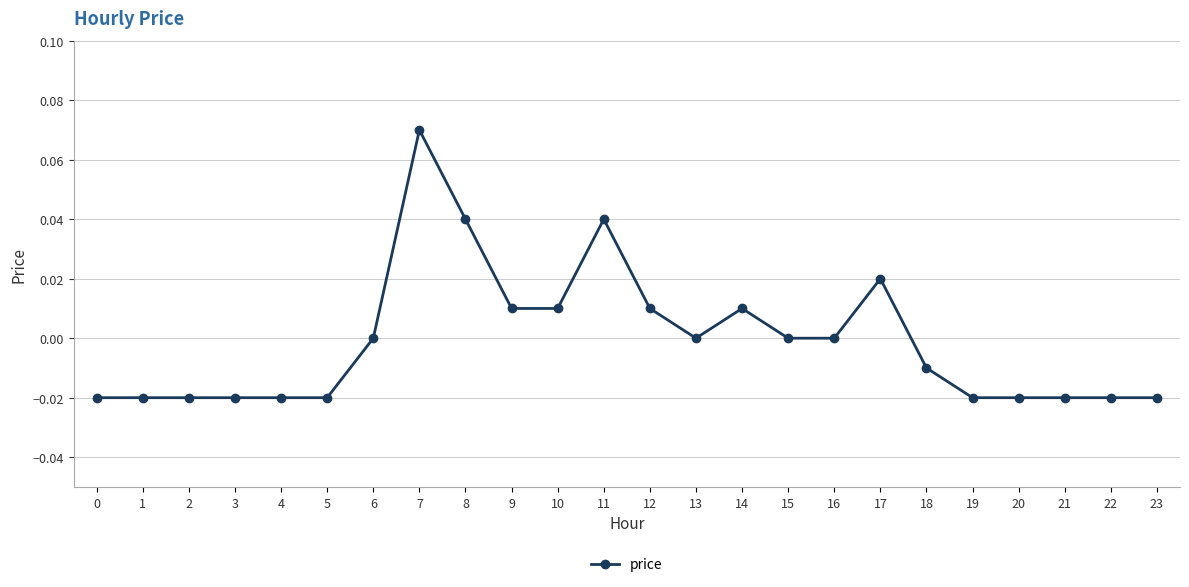

Which has a higher value, 17 or 19?

17